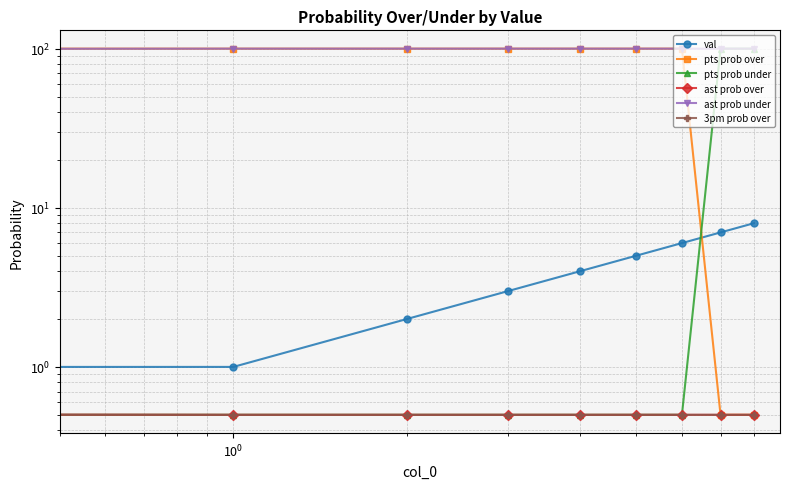

List the series in order of their peak value, lowest first.

val, pts prob over, pts prob under, ast prob over, ast prob under, 3pm prob over